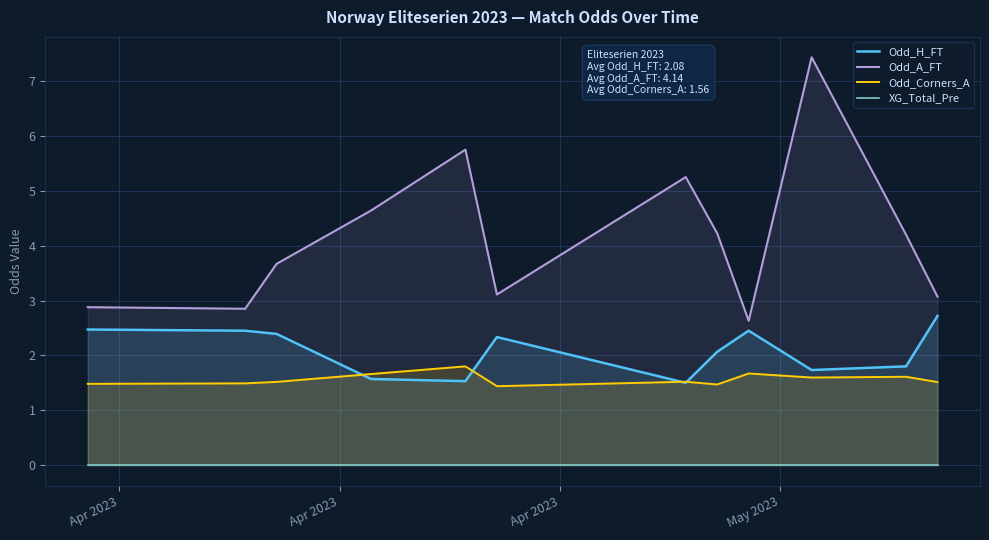

What is the highest value of the Odd_A_FT series?

7.4